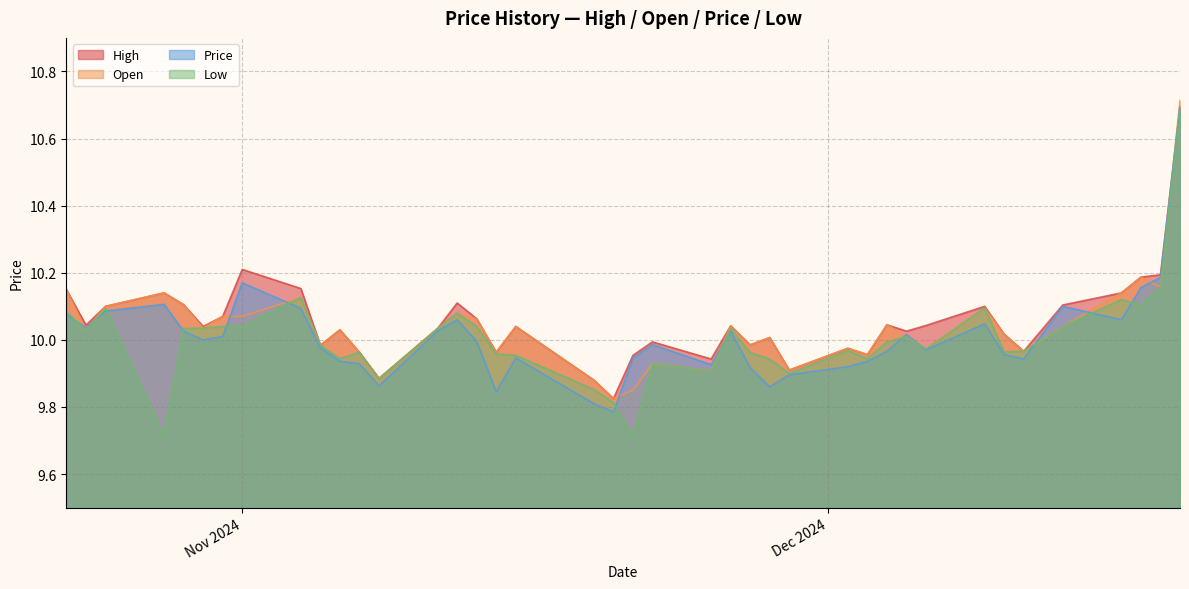

True or false: Low and High intersect in this chart.

False